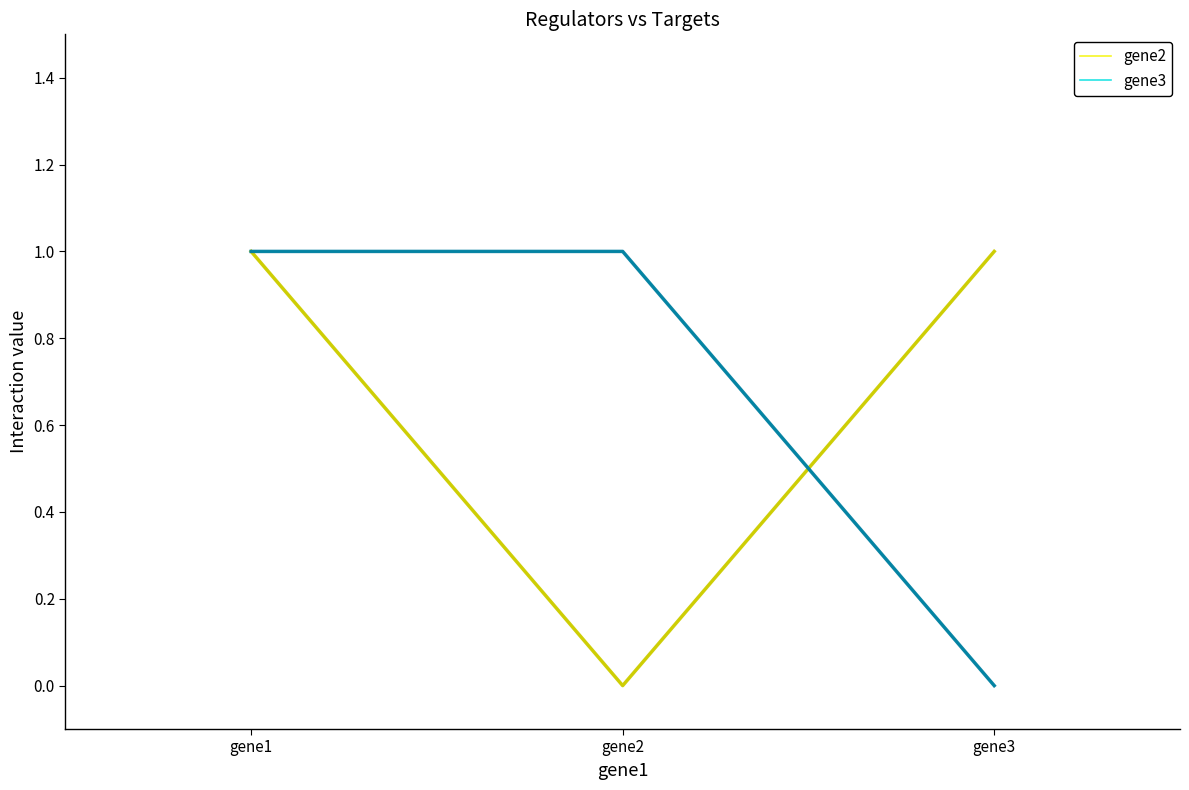

What is the total value across all series at gene2?

1